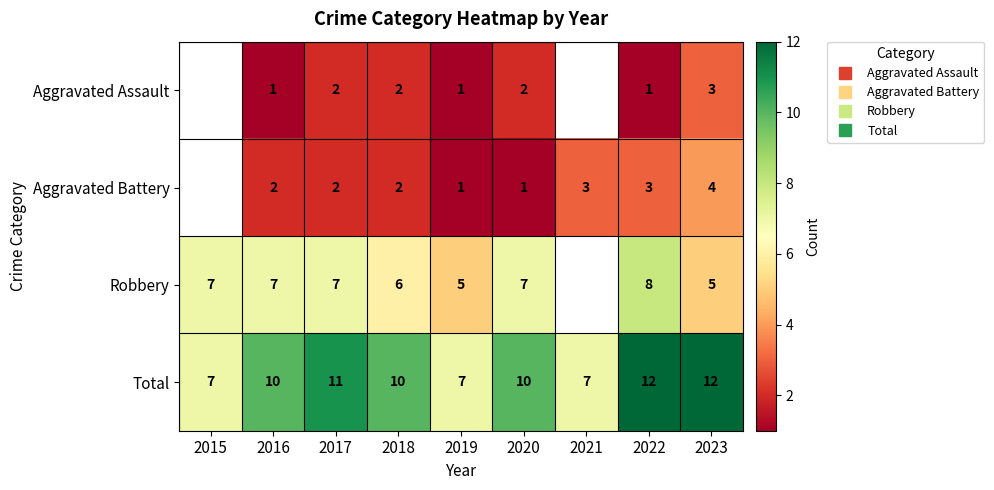

How many values in the Total series are below 10?

3